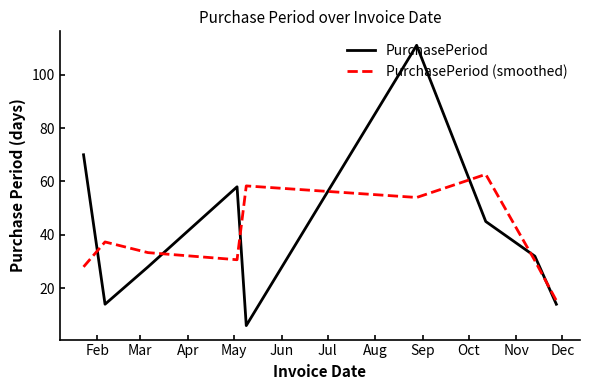

List the series in order of their peak value, lowest first.

PurchasePeriod (smoothed), PurchasePeriod